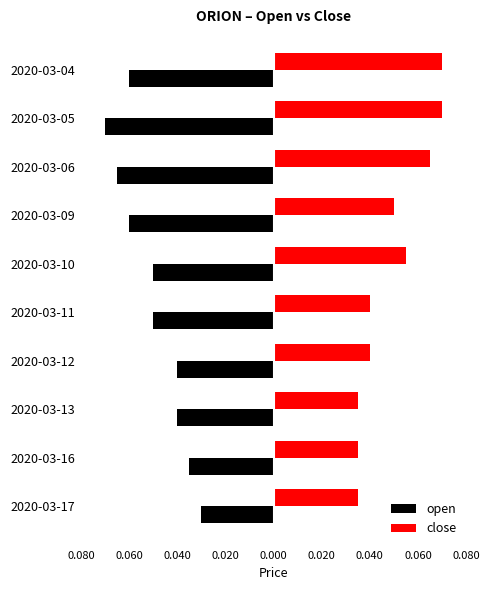

What are all the series names shown in the legend?

open, close